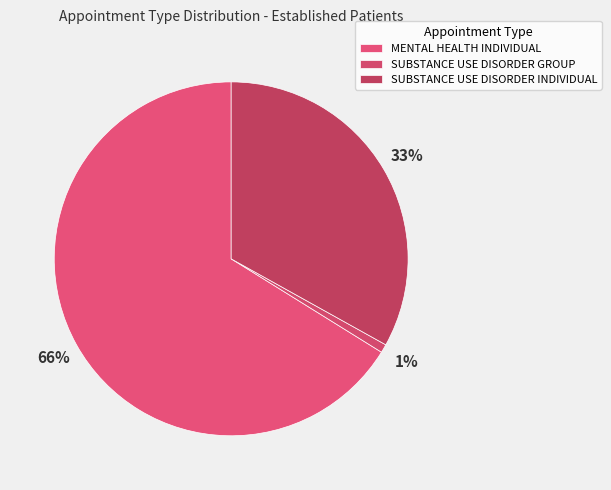

Which category has the biggest portion of the pie?

MENTAL HEALTH INDIVIDUAL